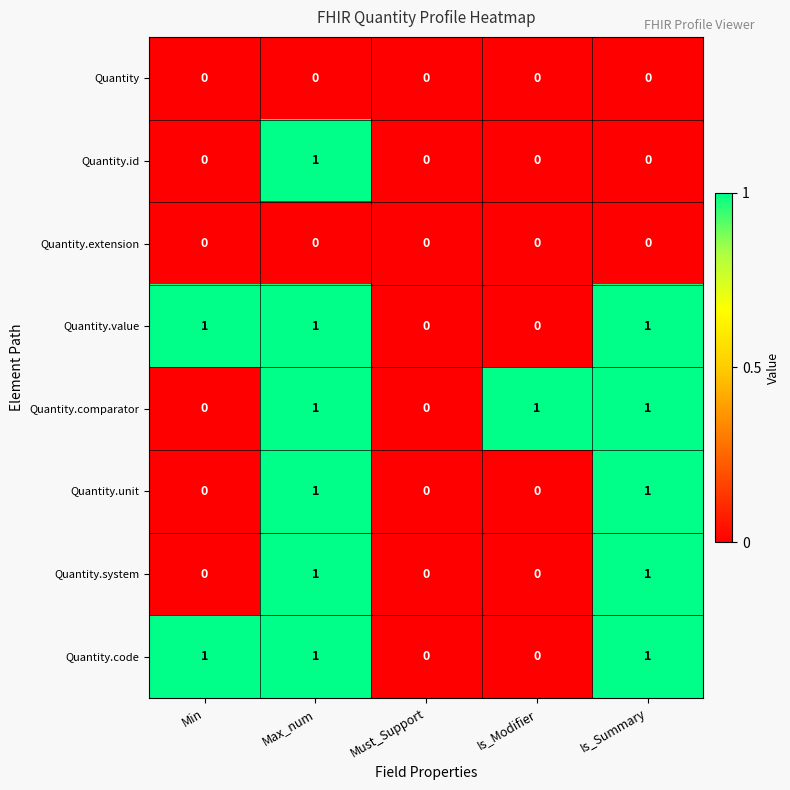

How many Quantity.system values are between 0 and 1?

5